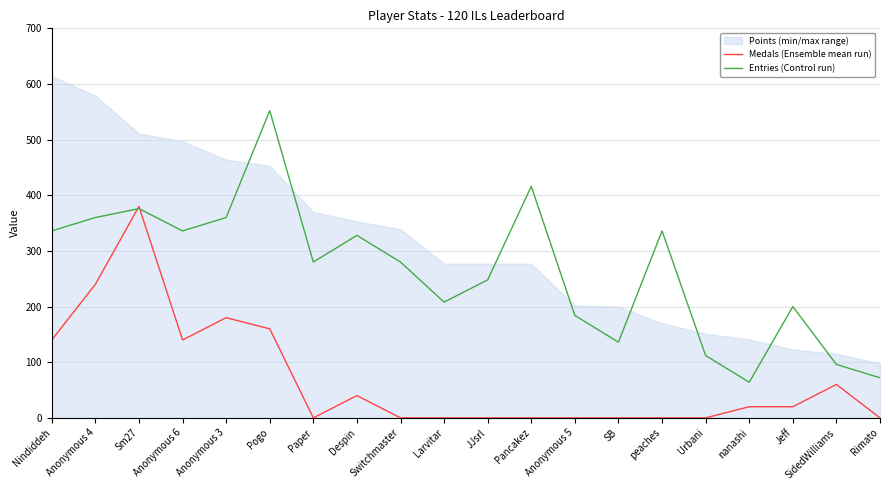

What is the greatest value displayed?

552